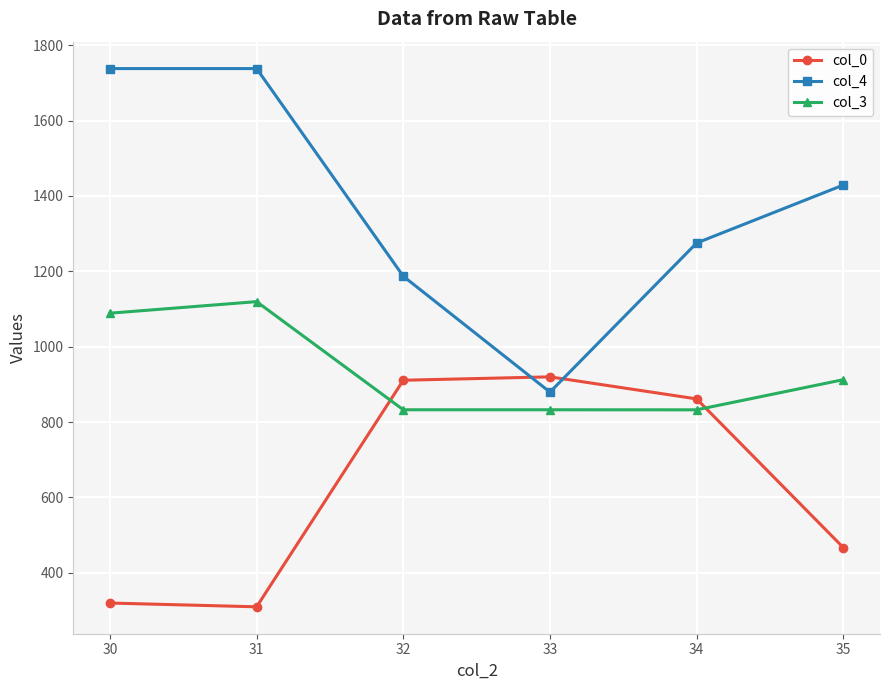

How many interior local valleys does the col_4 series have?

1